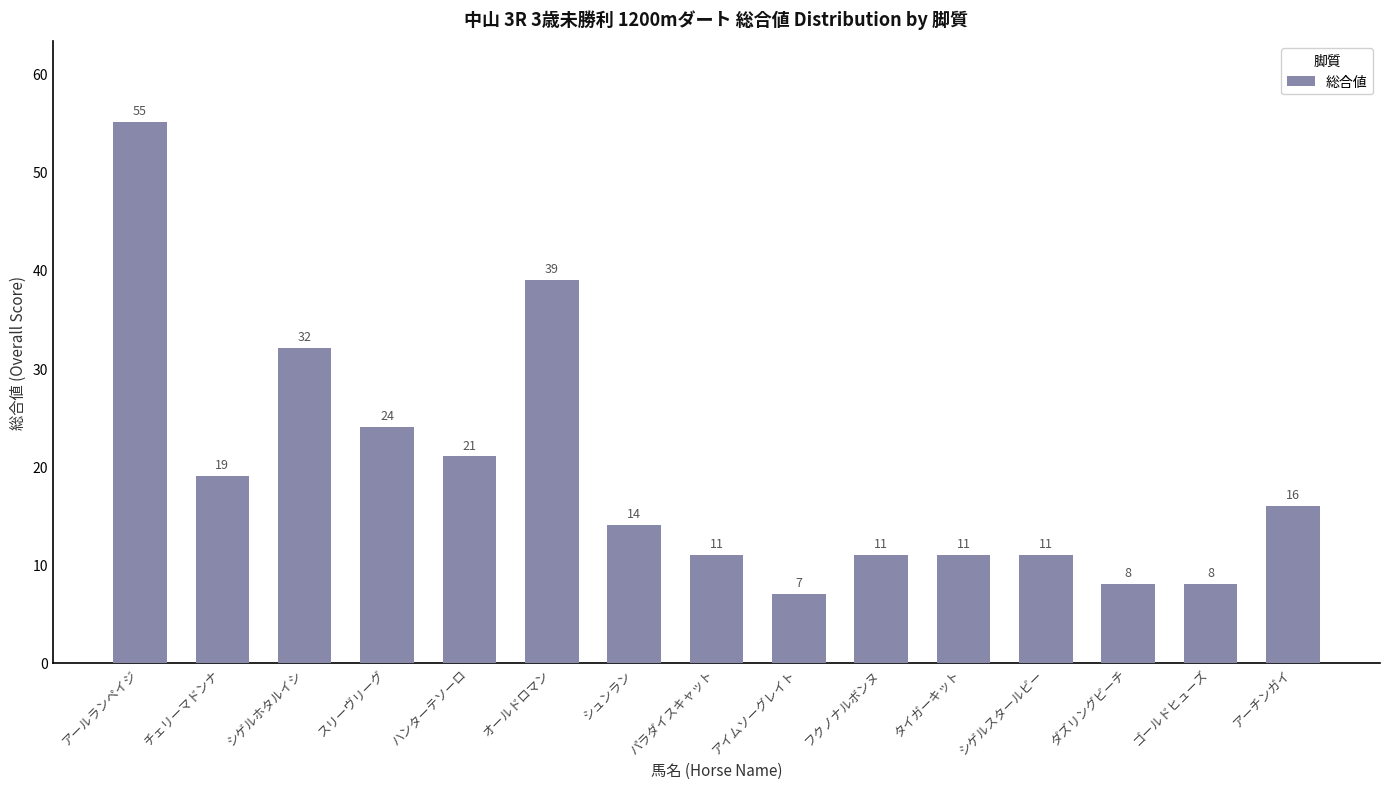

Reading left to right, transcribe all the data shown in this chart.

55	19	32	24	21	39	14	11	7	11	11	11	8	8	16